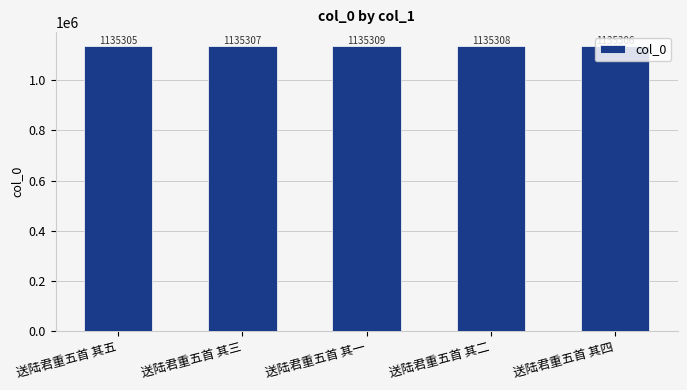

Reading right to left, extract all data points from this chart.

1135306	1135308	1135309	1135307	1135305